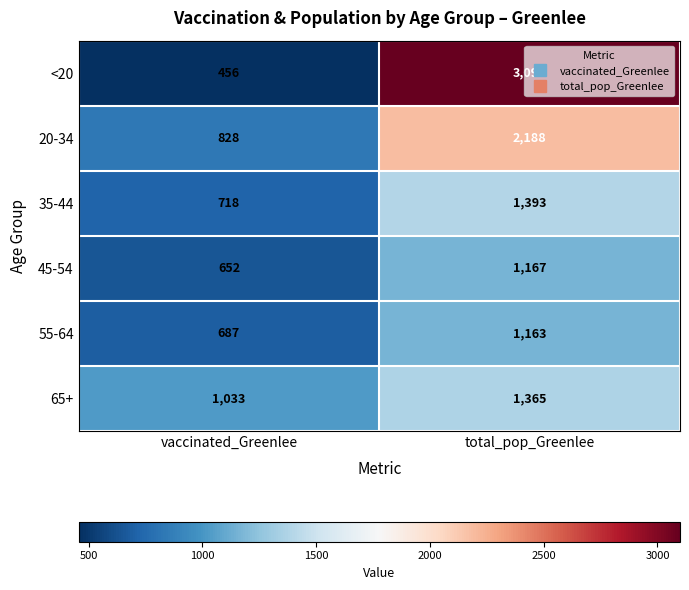

What is the sum of the 20-34 values at vaccinated_Greenlee and total_pop_Greenlee?

3016